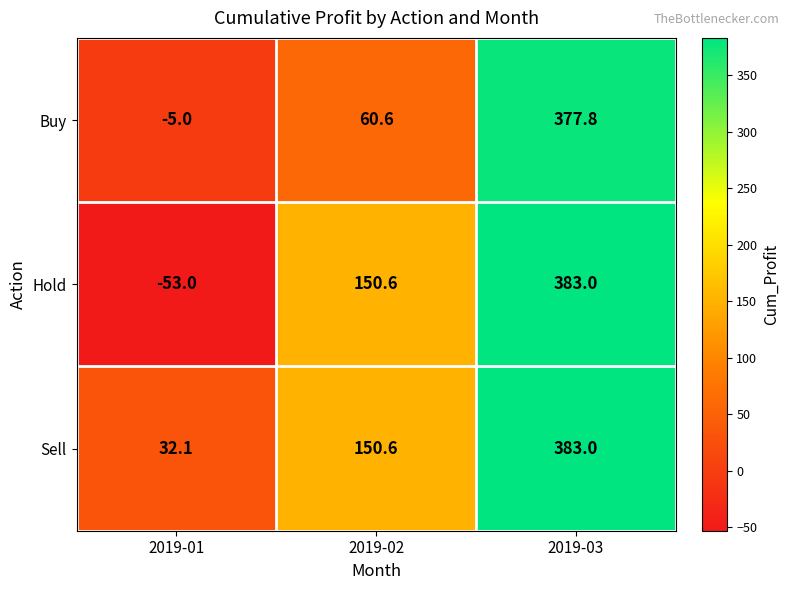

What is the sum of the Sell values at 2019-03 and 2019-01?

415.1